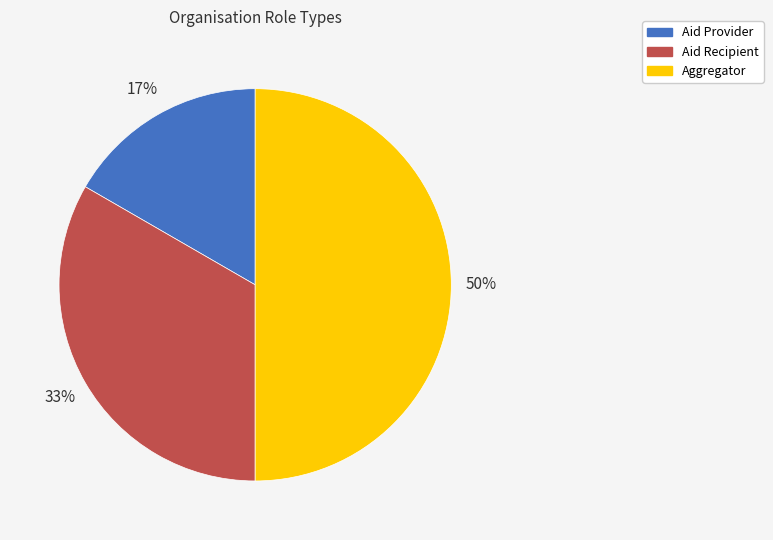

Which slice is the smallest?

Aid Provider